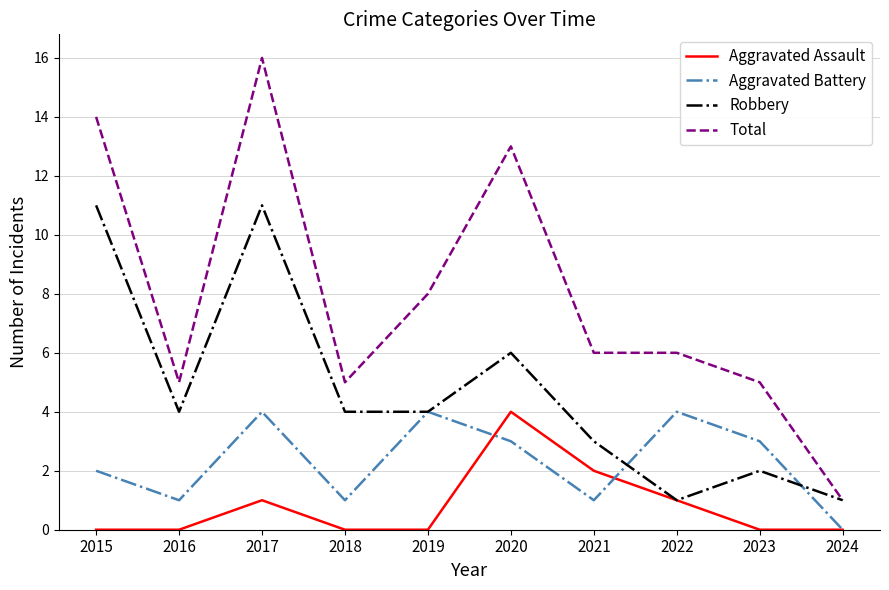

Which series has the largest total across all categories?

Total